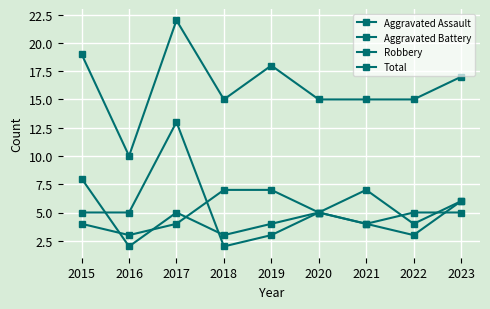

At how many categories does at least one series exceed 4?

9